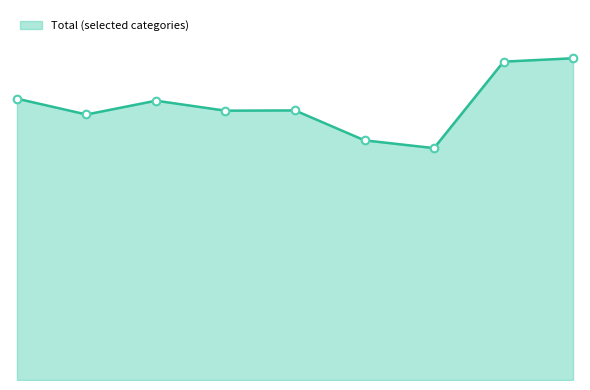

Is this an area chart (filled region under the line)?

Yes